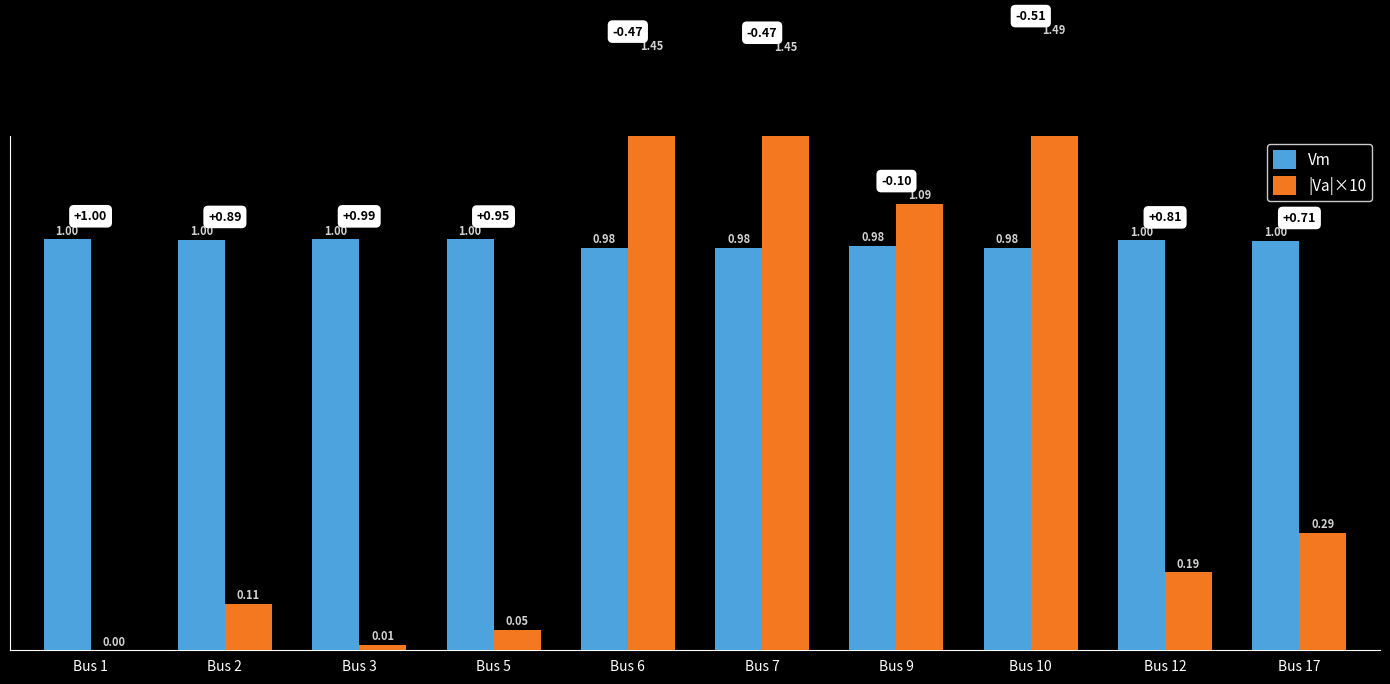

What is the difference between the |Va|×10 values at Bus 7 and Bus 17?

1.2